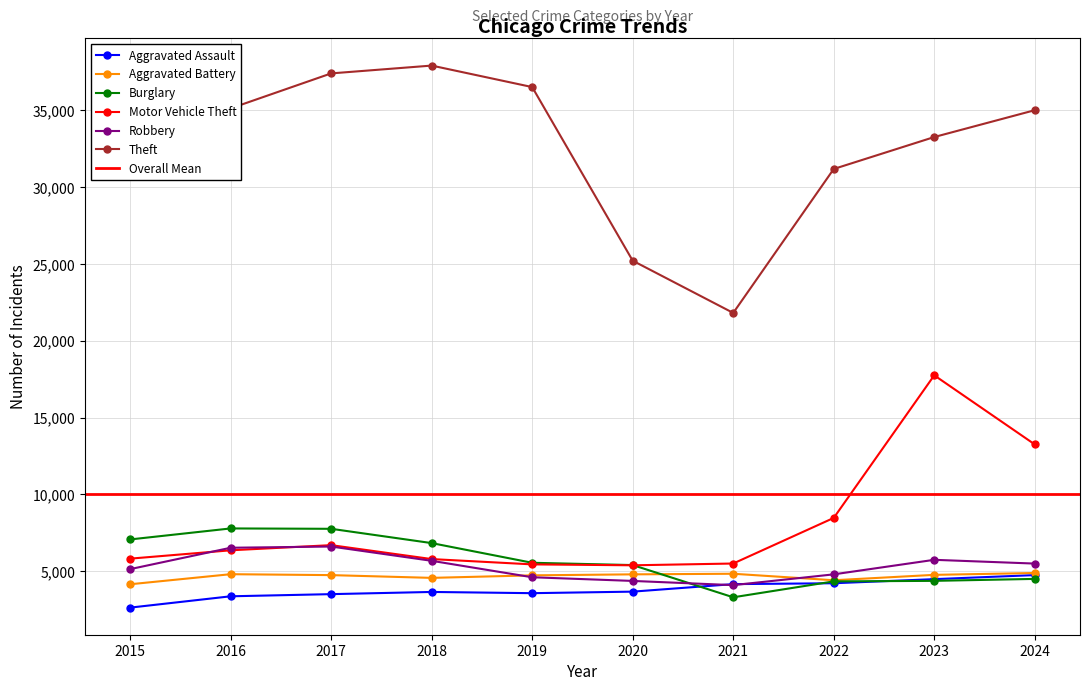

At 2020, list the series in order from smallest to largest.

Aggravated Assault, Robbery, Aggravated Battery, Motor Vehicle Theft, Burglary, Theft